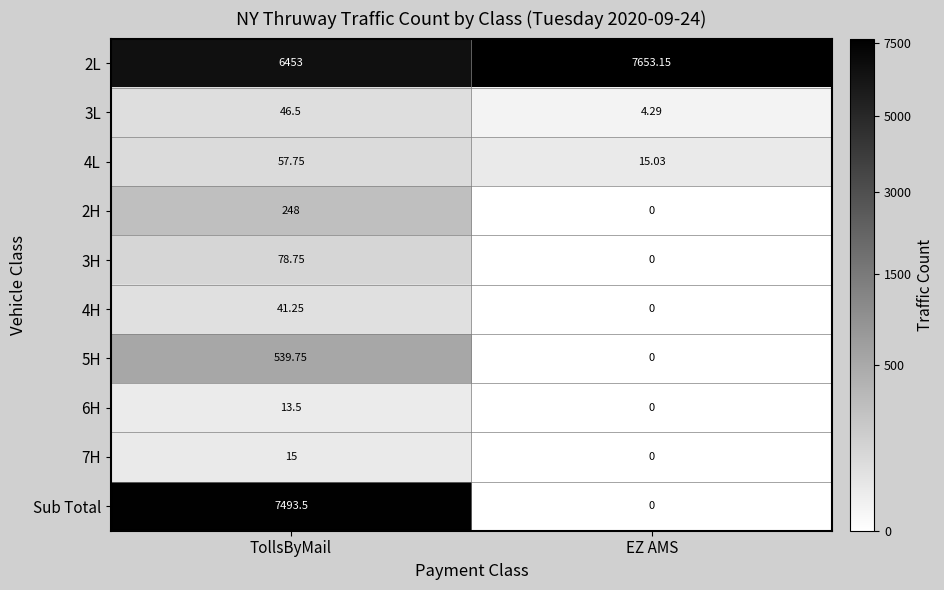

Which series has the widest spread of values?

Sub Total